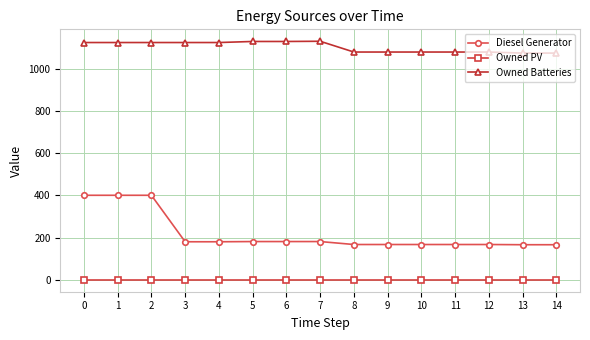

Which series changed the most between 0 and 13?

Diesel Generator